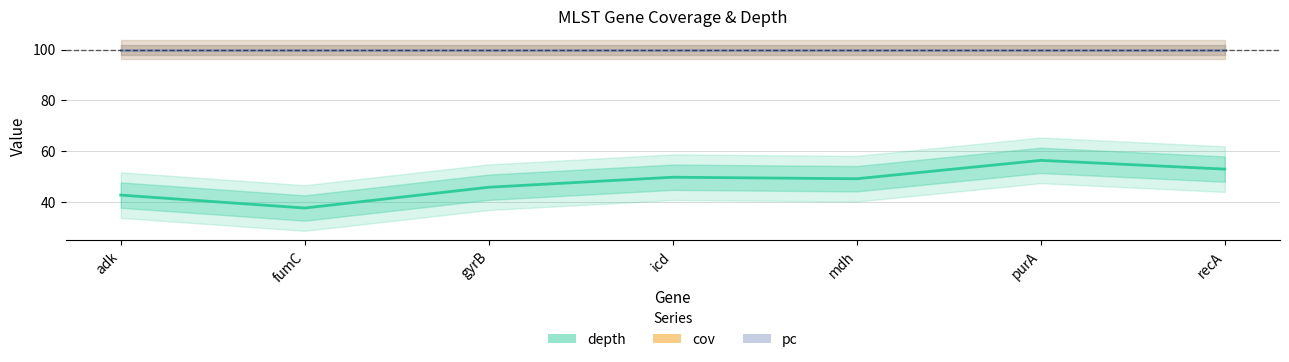

List the labels in order of pc value, largest first.

adk, fumC, gyrB, icd, mdh, purA, recA